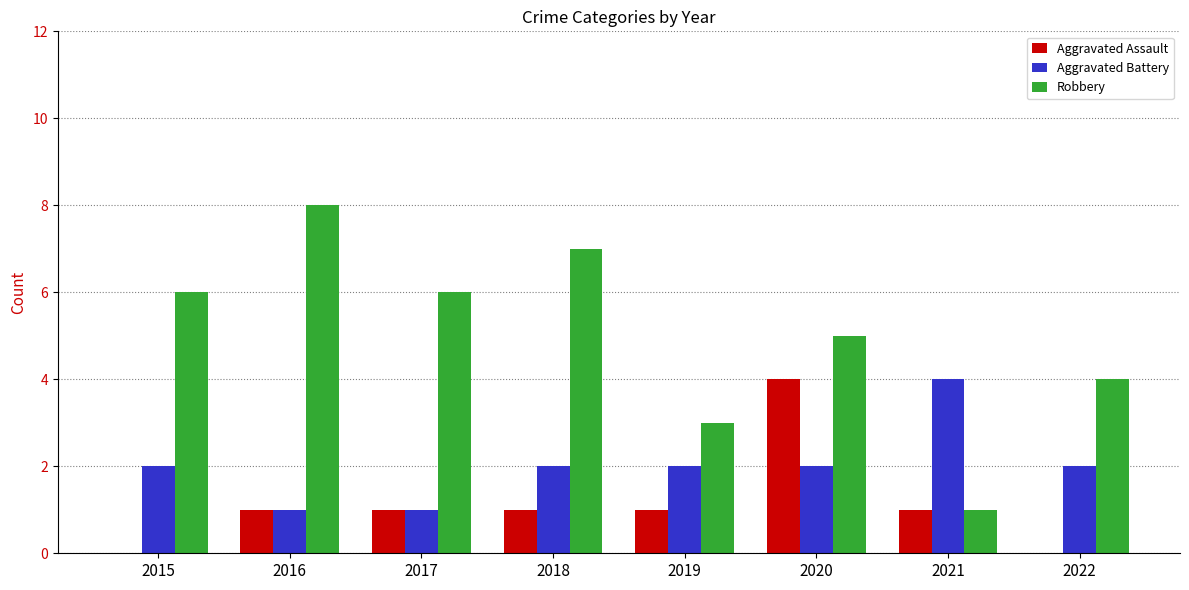

The Aggravated Battery series shows 1 at 2020. True or false?

False